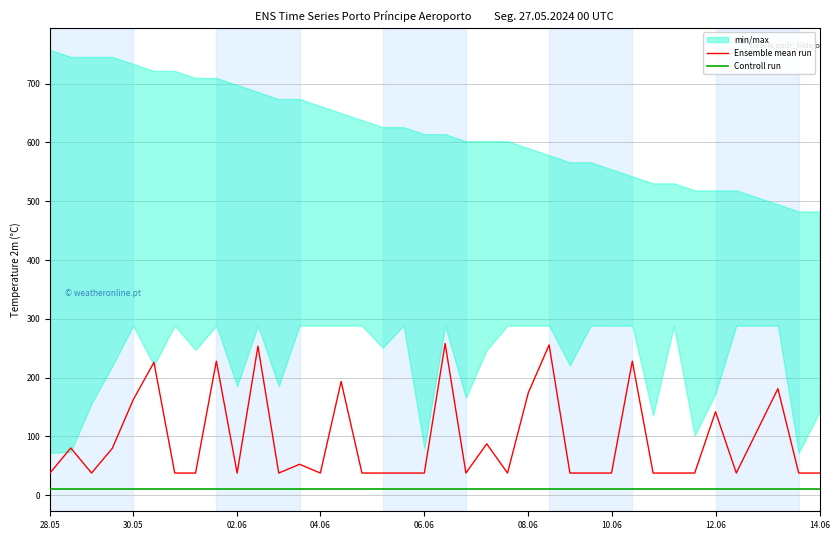

What is the average value of the Ensemble mean run series?

93.1